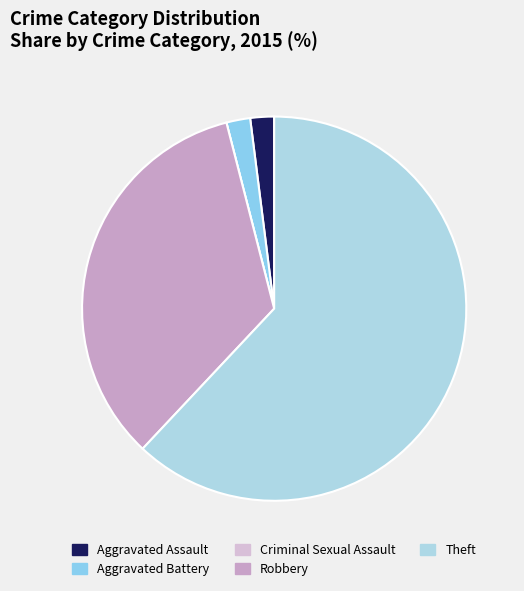

Rank the categories by value from highest to lowest.

Theft, Robbery, Aggravated Assault, Aggravated Battery, Criminal Sexual Assault